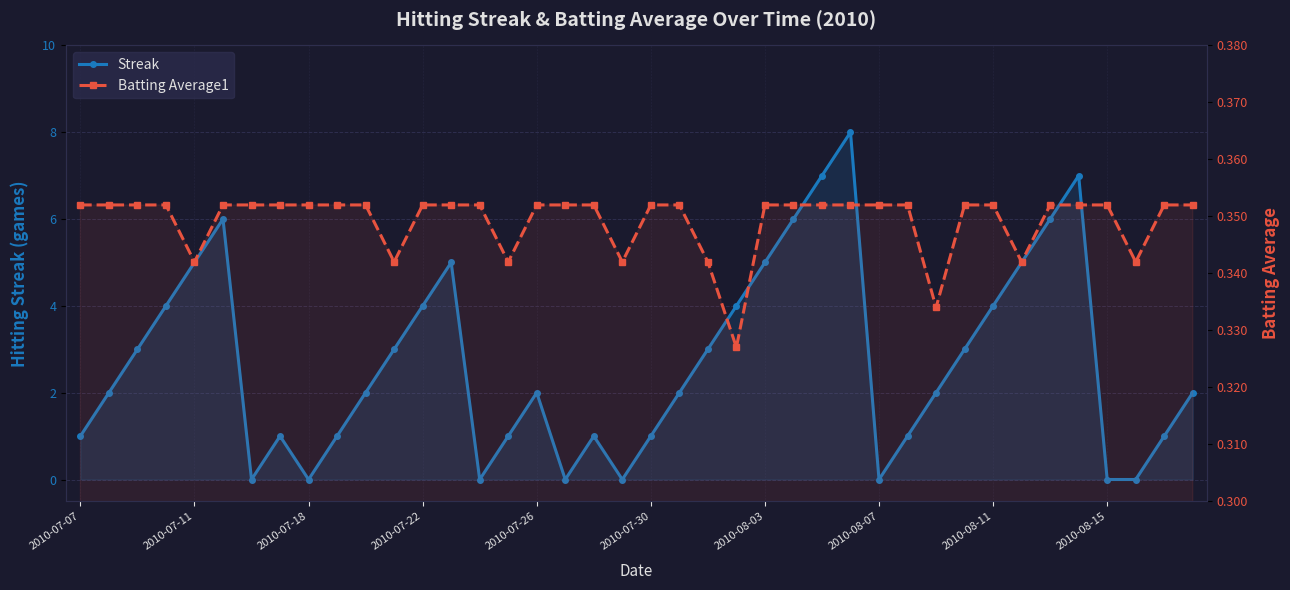

Is the value of Batting Average1 at 2010-07-30 greater than the value of Streak at 14?

Yes